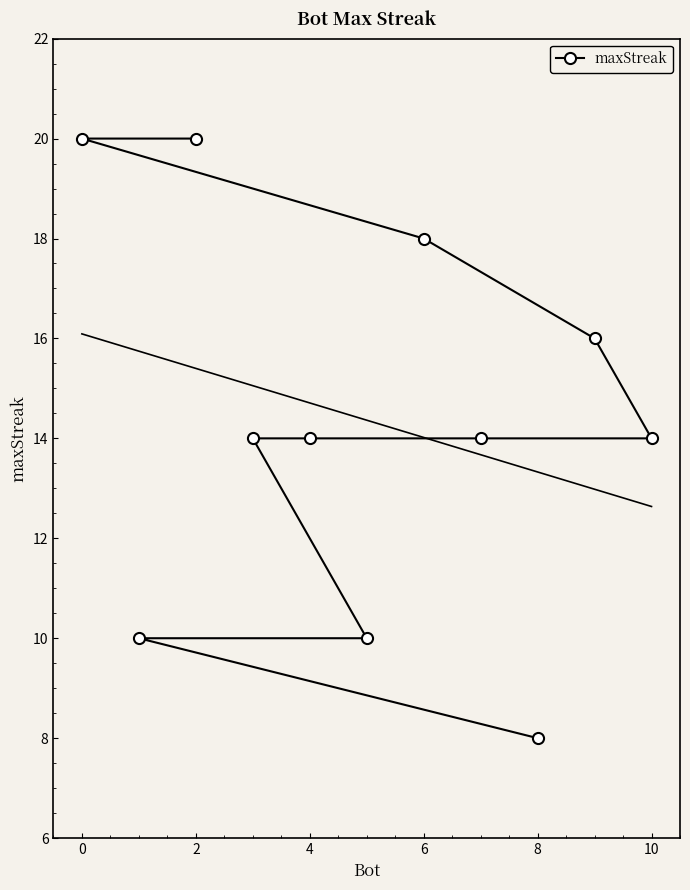

What is the highest value of the maxStreak series?

20